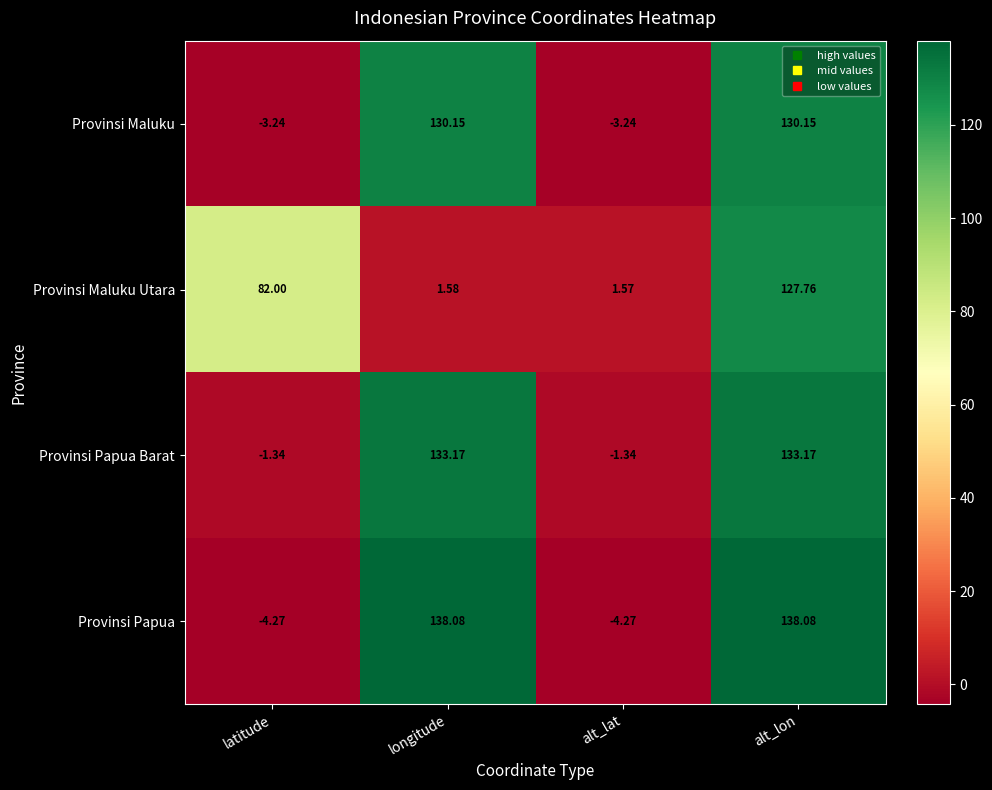

Which category has the highest value in the Provinsi Maluku Utara series?

alt_lon